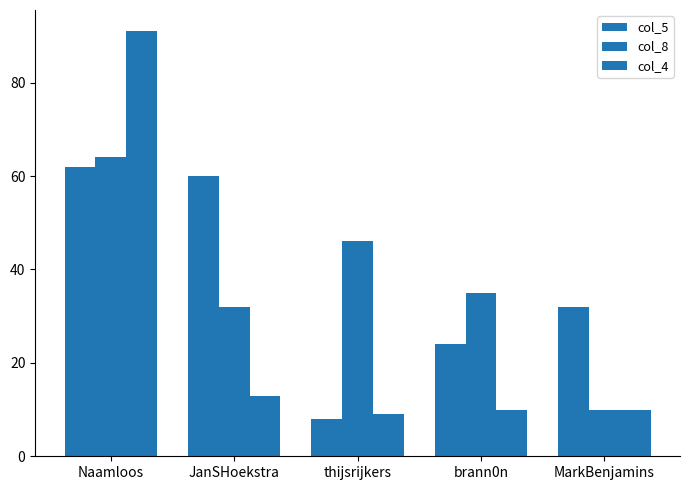

Which series changed the most between JanSHoekstra and thijsrijkers?

col_5